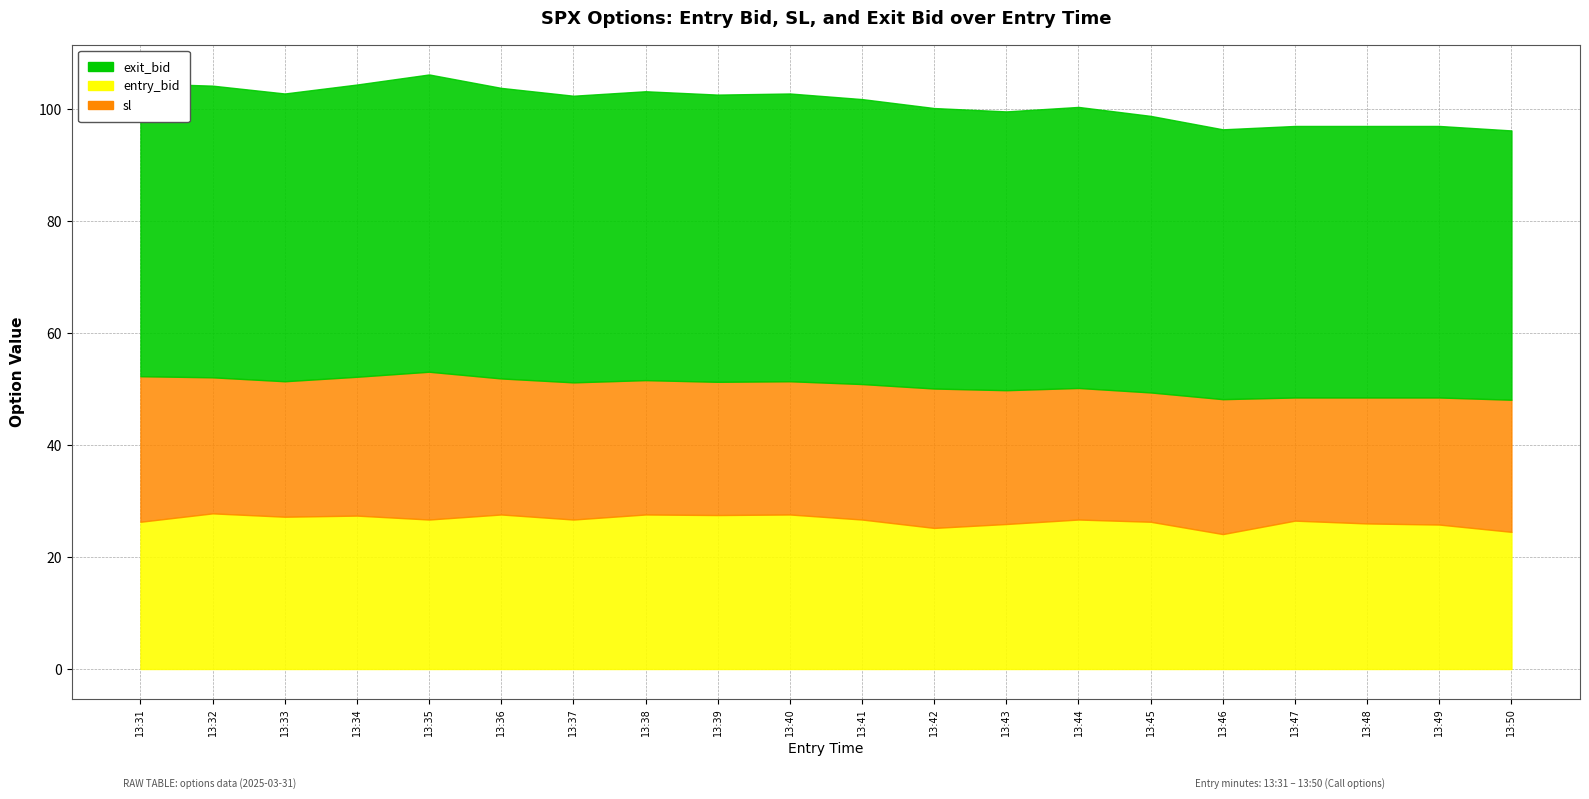

Which label corresponds to the smallest value in the chart?

13:46